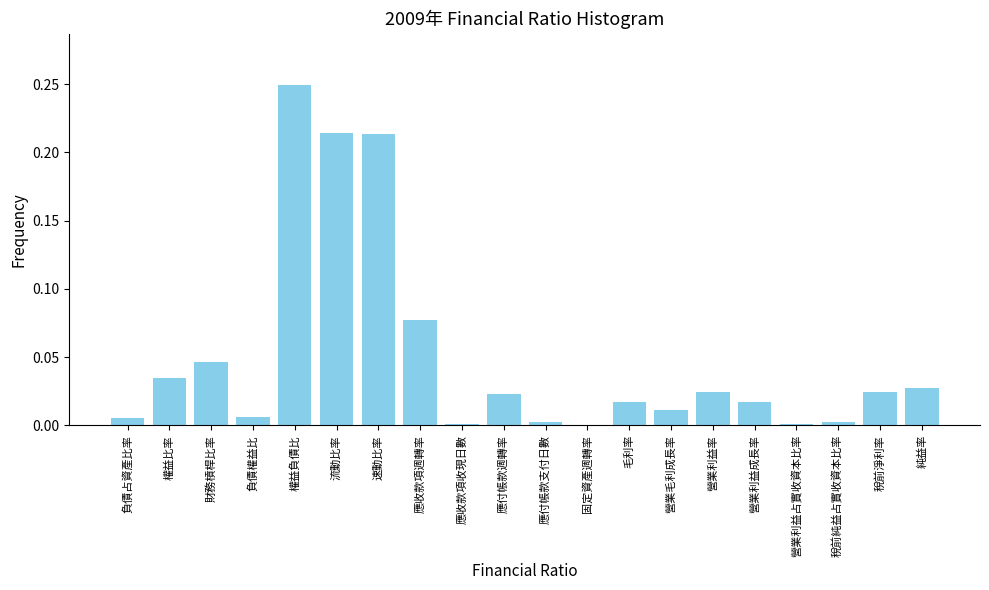

Which category has the highest value across all series?

權益負債比